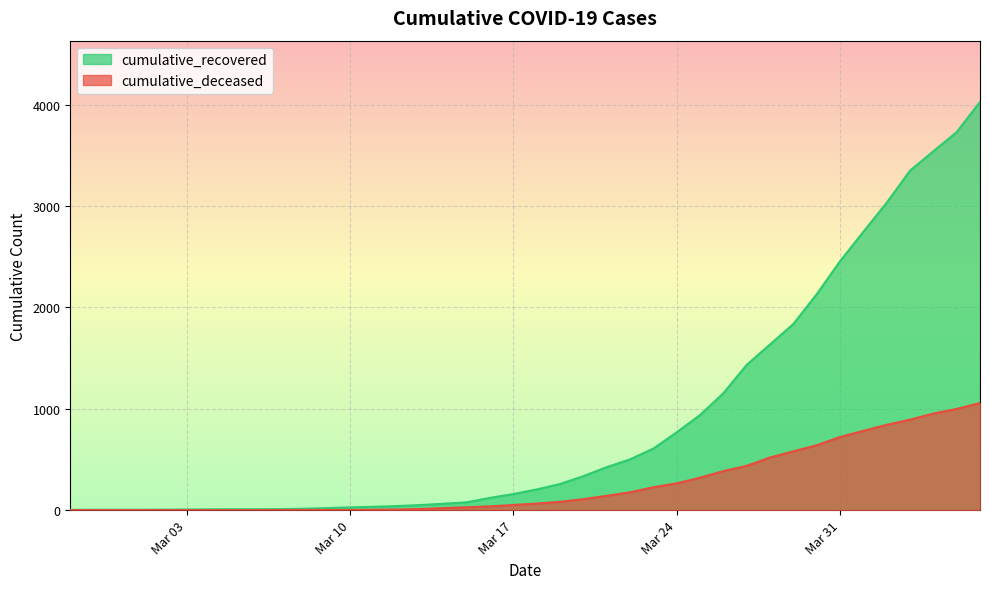

How many series are shown in this chart?

2